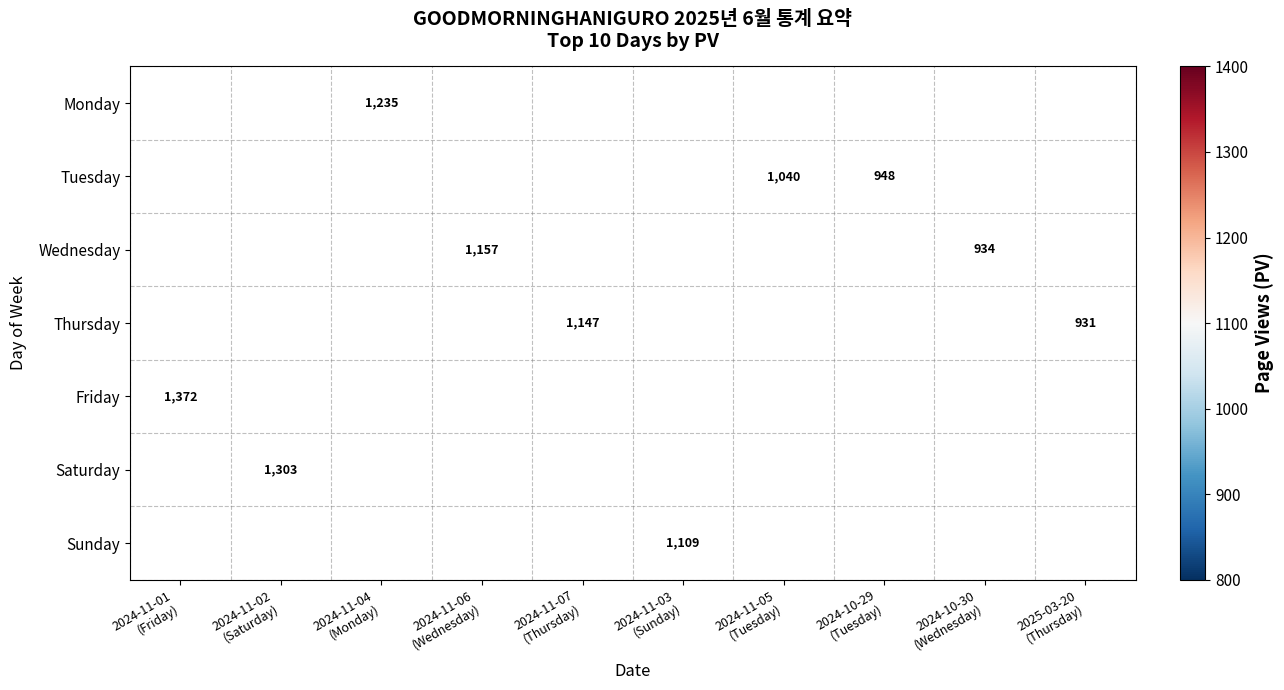

Rank the categories by Wednesday value from highest to lowest.

2024-11-01 (Friday), 2024-11-02 (Saturday), 2024-11-04 (Monday), 2024-11-06 (Wednesday), 2024-11-07 (Thursday), 2024-11-03 (Sunday), 2024-11-05 (Tuesday), 2024-10-29 (Tuesday), 2024-10-30 (Wednesday), 2025-03-20 (Thursday)